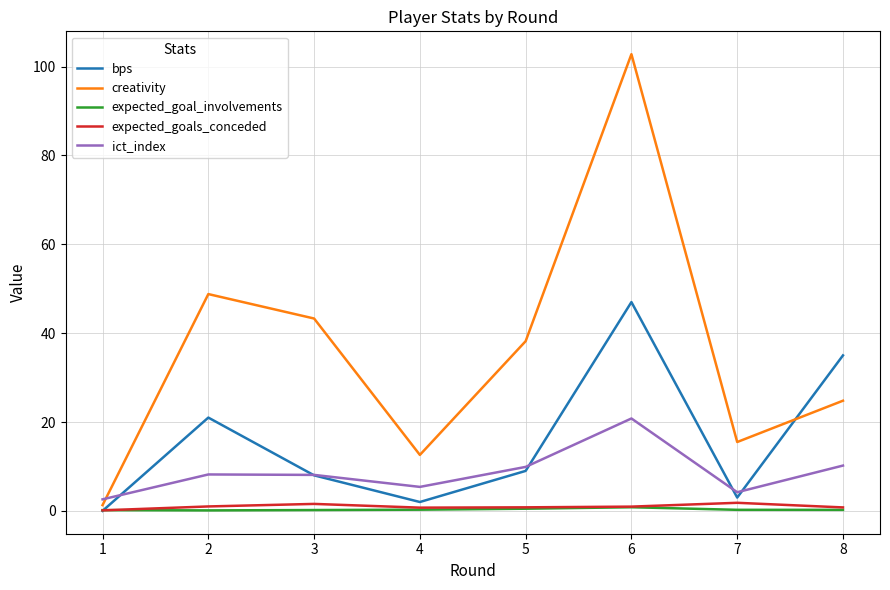

How many times do ict_index and bps cross each other?

5